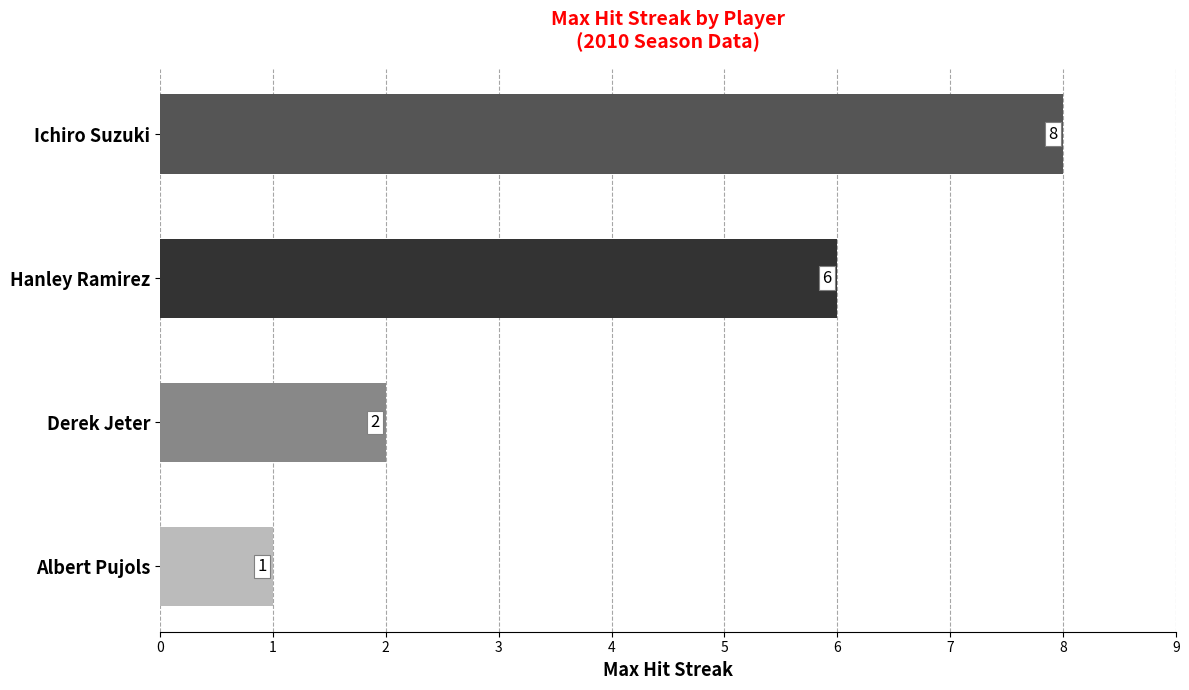

What is the maximum value shown in the chart?

8